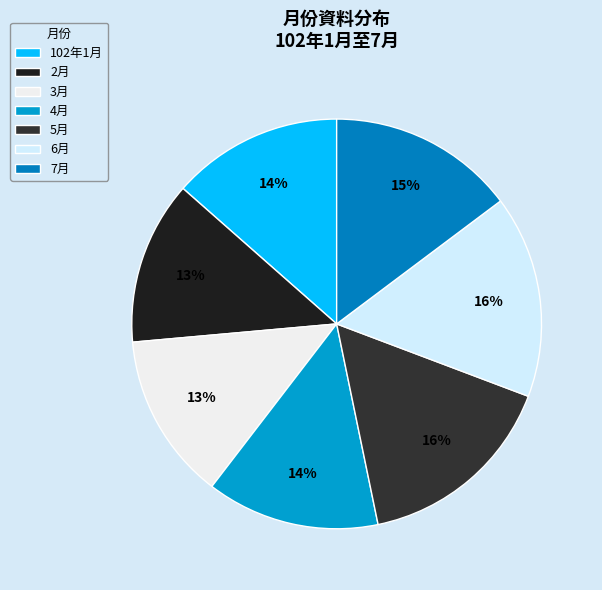

Is it true that 2月 is 3% of the pie?

False